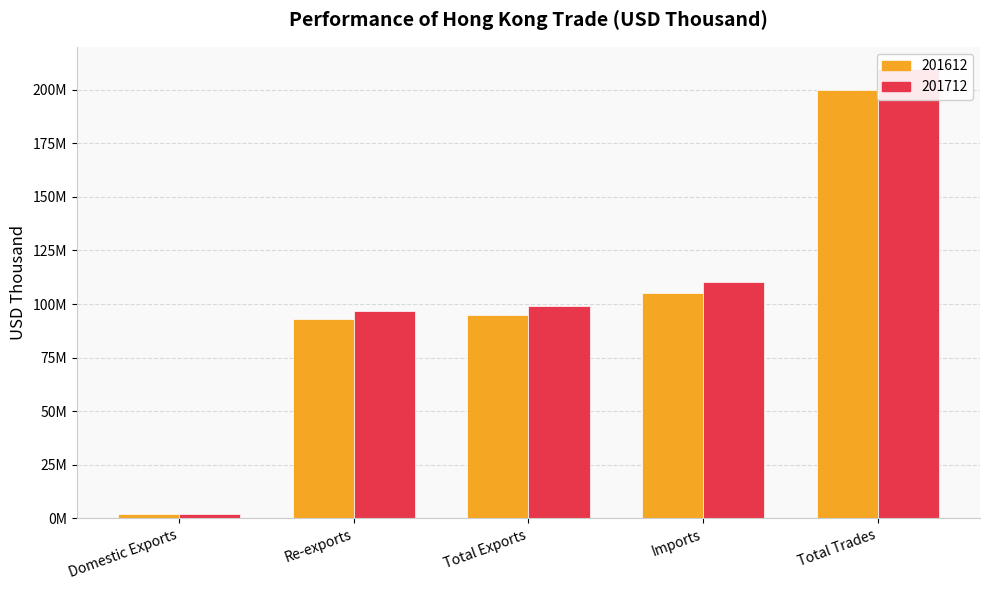

Reading right to left, list all the values displayed in this chart.

201612: 200002835.3	105048986.4	94953848.8	92818076.1	2135772.7
201712: 209591419.4	110405818.6	99185600.8	96976787.1	2208813.7